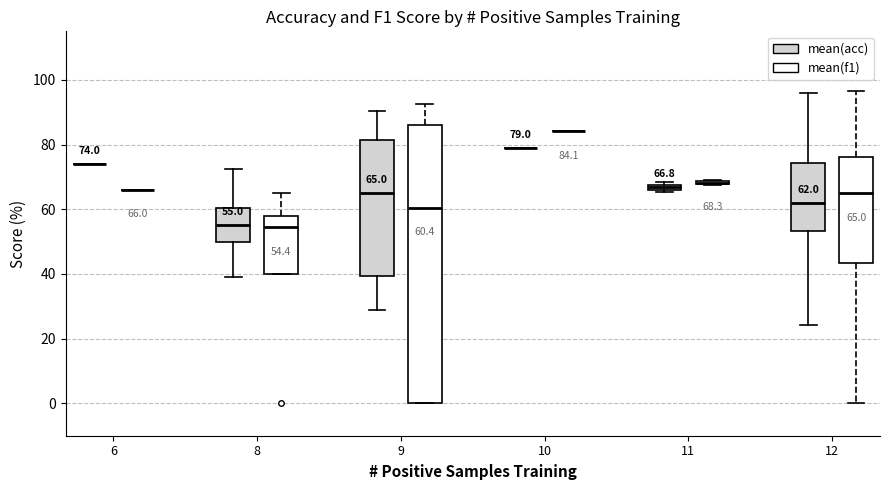

Which box is the tallest, from its lower edge to its upper edge?

9 (mean(f1))